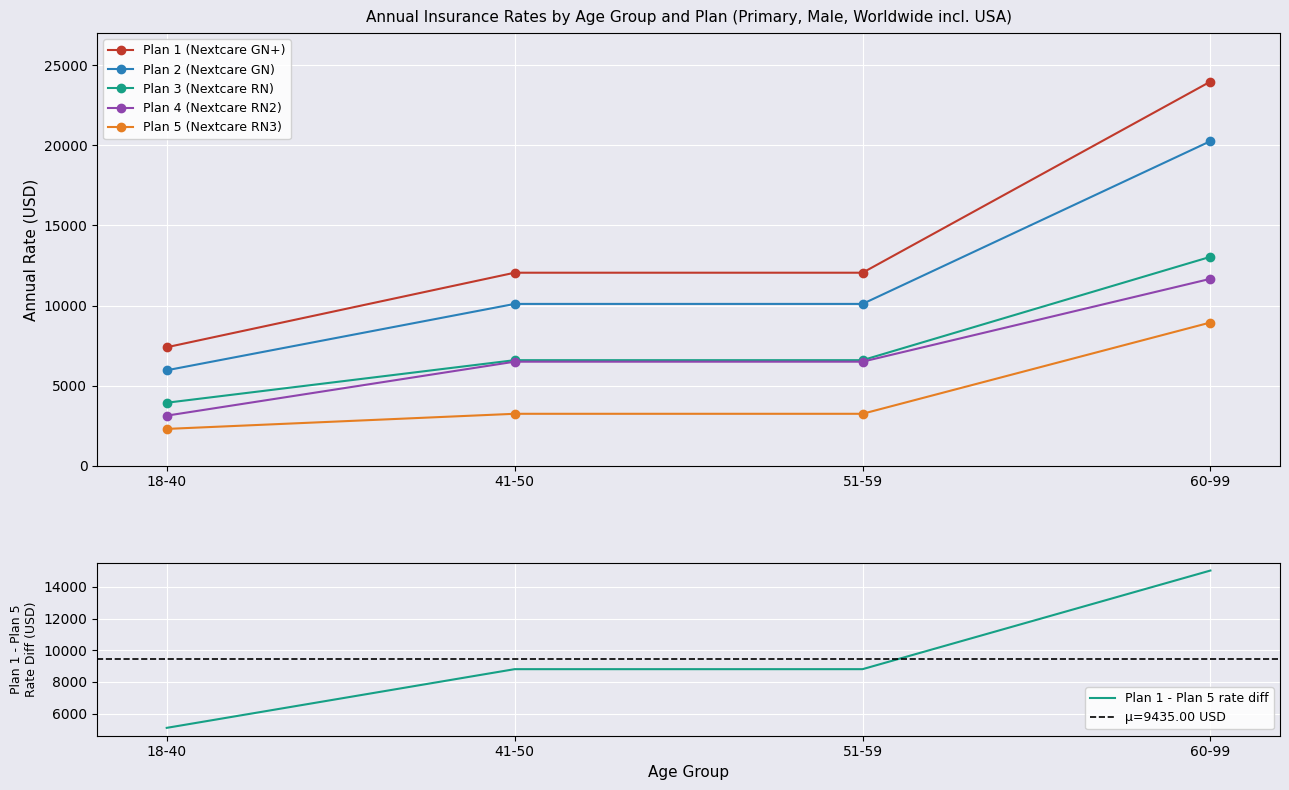

Reading right to left, extract all data points from this chart.

Plan 1 (Nextcare GN+): 60-99=23974.3	51-59=12047.1	41-50=12047.1	18-40=7395.7
Plan 2 (Nextcare GN): 60-99=20258.6	51-59=10100.0	41-50=10100.0	18-40=5958.6
Plan 3 (Nextcare RN): 60-99=13038.6	51-59=6588.6	41-50=6588.6	18-40=3932.9
Plan 4 (Nextcare RN2): 60-99=11665.7	51-59=6494.3	41-50=6494.3	18-40=3127.1
Plan 5 (Nextcare RN3): 60-99=8940.0	51-59=3242.9	41-50=3242.9	18-40=2298.6
Plan 1 - Plan 5 rate diff: 60-99=15034.3	51-59=8804.3	41-50=8804.3	18-40=5097.1